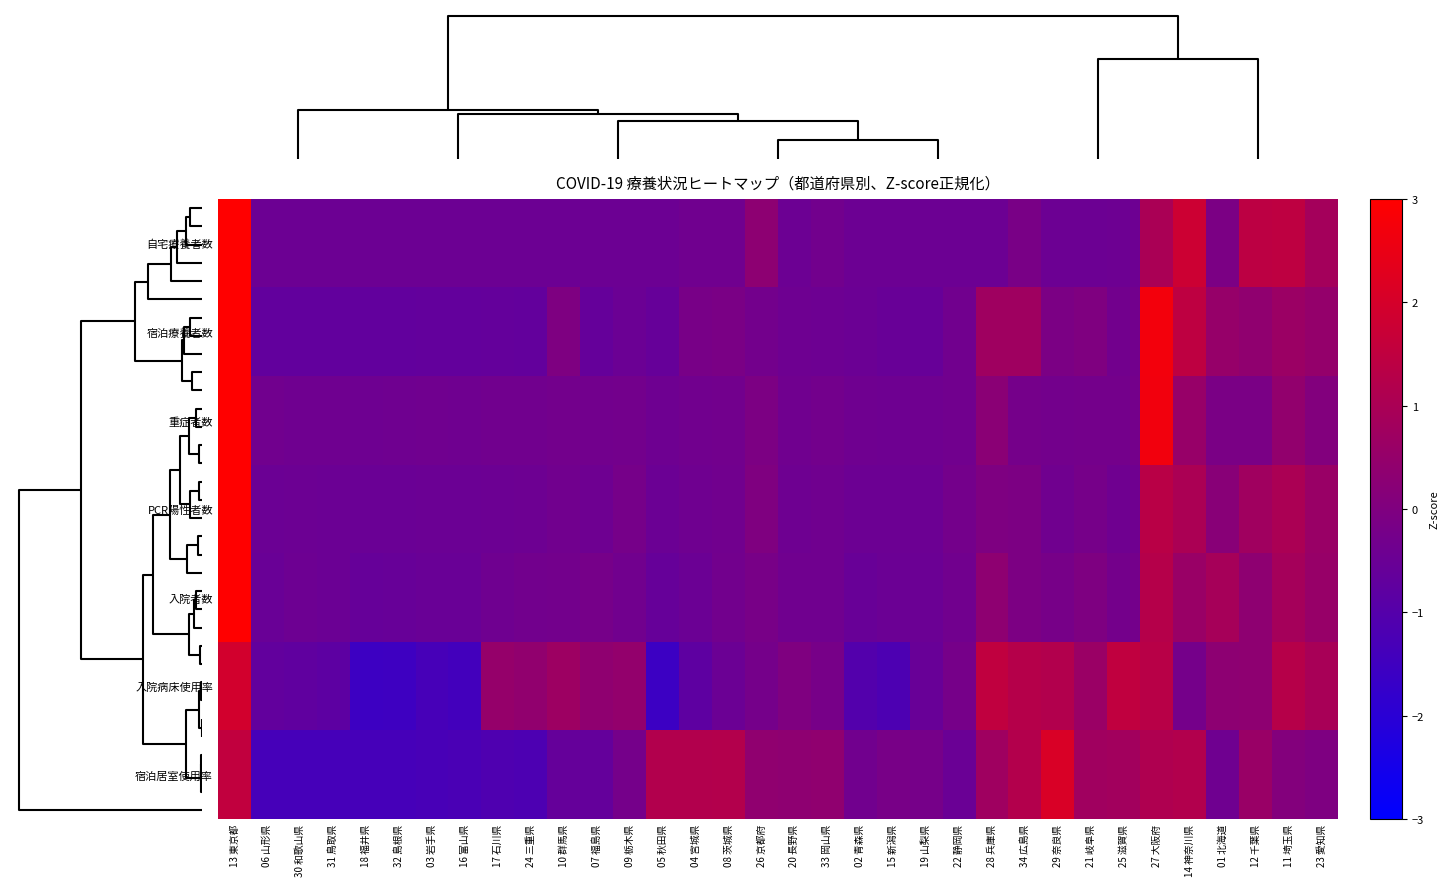

Reading left to right, extract all data points from this chart.

自宅療養者数: 13 東京都=4.5	06 山形県=-0.5	30 和歌山県=-0.5	31 鳥取県=-0.5	18 福井県=-0.5	32 島根県=-0.5	03 岩手県=-0.5	16 富山県=-0.5	17 石川県=-0.5	24 三重県=-0.4	10 群馬県=-0.5	07 福島県=-0.5	09 栃木県=-0.5	05 秋田県=-0.5	04 宮城県=-0.4	08 茨城県=-0.4	26 京都府=0.3	20 長野県=-0.5	33 岡山県=-0.3	02 青森県=-0.5	15 新潟県=-0.4	19 山梨県=-0.5	22 静岡県=-0.5	28 兵庫県=-0.5	34 広島県=-0.2	29 奈良県=-0.5	21 岐阜県=-0.5	25 滋賀県=-0.4	27 大阪府=1.0	14 神奈川県=1.8	01 北海道=-0.1	12 千葉県=1.4	11 埼玉県=1.5	23 愛知県=0.8
宿泊療養者数: 13 東京都=4.0	06 山形県=-0.7	30 和歌山県=-0.7	31 鳥取県=-0.7	18 福井県=-0.7	32 島根県=-0.7	03 岩手県=-0.7	16 富山県=-0.7	17 石川県=-0.6	24 三重県=-0.7	10 群馬県=-0.0	07 福島県=-0.6	09 栃木県=-0.5	05 秋田県=-0.6	04 宮城県=-0.2	08 茨城県=-0.1	26 京都府=-0.3	20 長野県=-0.4	33 岡山県=-0.4	02 青森県=-0.5	15 新潟県=-0.5	19 山梨県=-0.6	22 静岡県=-0.4	28 兵庫県=0.7	34 広島県=0.7	29 奈良県=-0.1	21 岐阜県=-0.0	25 滋賀県=-0.3	27 大阪府=2.7	14 神奈川県=1.5	01 北海道=0.5	12 千葉県=0.4	11 埼玉県=0.6	23 愛知県=0.5
重症者数: 13 東京都=4.8	06 山形県=-0.3	30 和歌山県=-0.4	31 鳥取県=-0.4	18 福井県=-0.4	32 島根県=-0.4	03 岩手県=-0.4	16 富山県=-0.4	17 石川県=-0.3	24 三重県=-0.3	10 群馬県=-0.3	07 福島県=-0.3	09 栃木県=-0.3	05 秋田県=-0.4	04 宮城県=-0.3	08 茨城県=-0.3	26 京都府=-0.1	20 長野県=-0.4	33 岡山県=-0.3	02 青森県=-0.4	15 新潟県=-0.4	19 山梨県=-0.4	22 静岡県=-0.3	28 兵庫県=0.2	34 広島県=-0.2	29 奈良県=-0.3	21 岐阜県=-0.3	25 滋賀県=-0.3	27 大阪府=2.7	14 神奈川県=0.5	01 北海道=-0.1	12 千葉県=-0.1	11 埼玉県=0.4	23 愛知県=0.1
PCR陽性者数: 13 東京都=5.0	06 山形県=-0.5	30 和歌山県=-0.5	31 鳥取県=-0.5	18 福井県=-0.5	32 島根県=-0.5	03 岩手県=-0.5	16 富山県=-0.5	17 石川県=-0.4	24 三重県=-0.4	10 群馬県=-0.4	07 福島県=-0.4	09 栃木県=-0.2	05 秋田県=-0.5	04 宮城県=-0.4	08 茨城県=-0.3	26 京都府=-0.0	20 長野県=-0.4	33 岡山県=-0.4	02 青森県=-0.5	15 新潟県=-0.5	19 山梨県=-0.5	22 静岡県=-0.3	28 兵庫県=-0.0	34 広島県=-0.1	29 奈良県=-0.4	21 岐阜県=-0.2	25 滋賀県=-0.4	27 大阪府=1.3	14 神奈川県=1.0	01 北海道=0.2	12 千葉県=0.8	11 埼玉県=1.0	23 愛知県=0.6
入院者数: 13 東京都=5.1	06 山形県=-0.5	30 和歌山県=-0.4	31 鳥取県=-0.5	18 福井県=-0.6	32 島根県=-0.6	03 岩手県=-0.5	16 富山県=-0.5	17 石川県=-0.4	24 三重県=-0.3	10 群馬県=-0.3	07 福島県=-0.2	09 栃木県=-0.3	05 秋田県=-0.6	04 宮城県=-0.5	08 茨城県=-0.3	26 京都府=-0.2	20 長野県=-0.4	33 岡山県=-0.4	02 青森県=-0.5	15 新潟県=-0.5	19 山梨県=-0.5	22 静岡県=-0.3	28 兵庫県=0.3	34 広島県=-0.1	29 奈良県=-0.2	21 岐阜県=-0.0	25 滋賀県=-0.3	27 大阪府=1.3	14 神奈川県=0.6	01 北海道=0.9	12 千葉県=0.3	11 埼玉県=0.9	23 愛知県=0.6
入院病床使用率: 13 東京都=1.9	06 山形県=-0.7	30 和歌山県=-0.7	31 鳥取県=-0.8	18 福井県=-1.5	32 島根県=-1.5	03 岩手県=-1.3	16 富山県=-1.4	17 石川県=0.5	24 三重県=0.4	10 群馬県=0.7	07 福島県=0.4	09 栃木県=0.5	05 秋田県=-1.6	04 宮城県=-0.8	08 茨城県=-0.5	26 京都府=-0.2	20 長野県=-0.0	33 岡山県=-0.2	02 青森県=-1.0	15 新潟県=-1.2	19 山梨県=-0.6	22 静岡県=-0.2	28 兵庫県=1.5	34 広島県=1.3	29 奈良県=1.2	21 岐阜県=0.6	25 滋賀県=1.5	27 大阪府=1.3	14 神奈川県=-0.2	01 北海道=0.3	12 千葉県=0.3	11 埼玉県=1.3	23 愛知県=1.0
宿泊居室使用率: 13 東京都=1.5	06 山形県=-1.3	30 和歌山県=-1.3	31 鳥取県=-1.3	18 福井県=-1.3	32 島根県=-1.3	03 岩手県=-1.3	16 富山県=-1.2	17 石川県=-1.1	24 三重県=-1.2	10 群馬県=-0.6	07 福島県=-0.7	09 栃木県=-0.3	05 秋田県=1.2	04 宮城県=1.2	08 茨城県=1.2	26 京都府=0.4	20 長野県=0.3	33 岡山県=0.4	02 青森県=-0.3	15 新潟県=-0.2	19 山梨県=-0.2	22 静岡県=-0.5	28 兵庫県=0.7	34 広島県=1.2	29 奈良県=2.1	21 岐阜県=0.8	25 滋賀県=0.8	27 大阪府=1.1	14 神奈川県=1.2	01 北海道=-0.4	12 千葉県=0.6	11 埼玉県=0.1	23 愛知県=-0.0